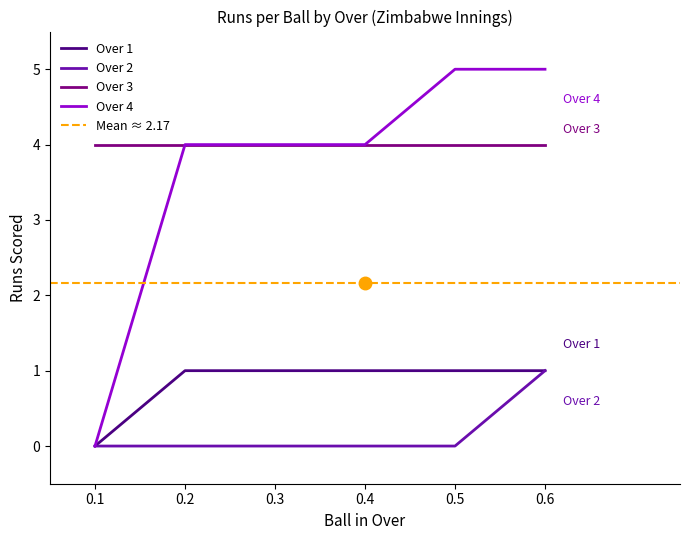

True or false: Over 3 and Over 2 cross at least once.

False